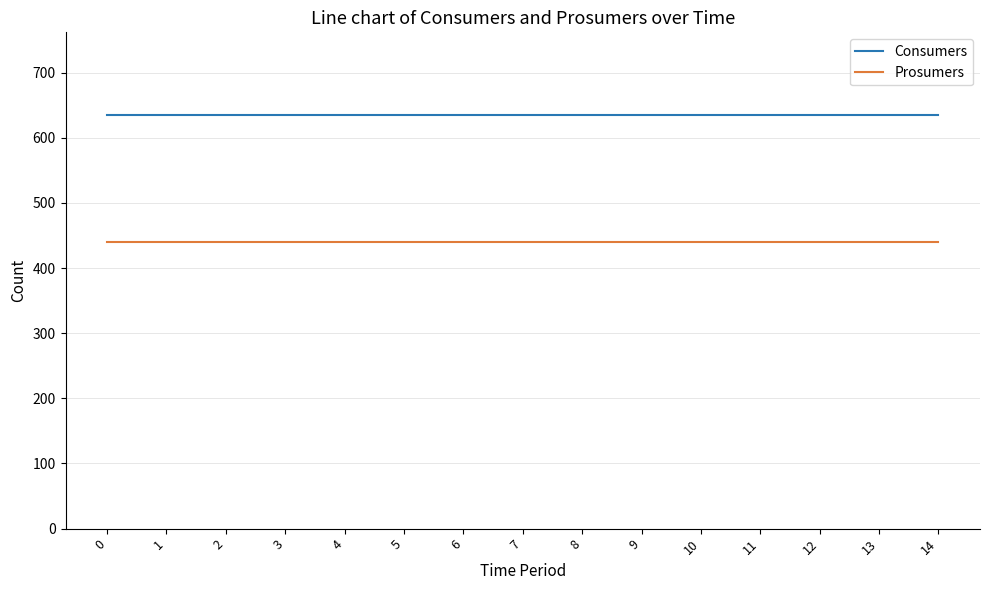

What is the spread (max minus min) of values at 8?

195